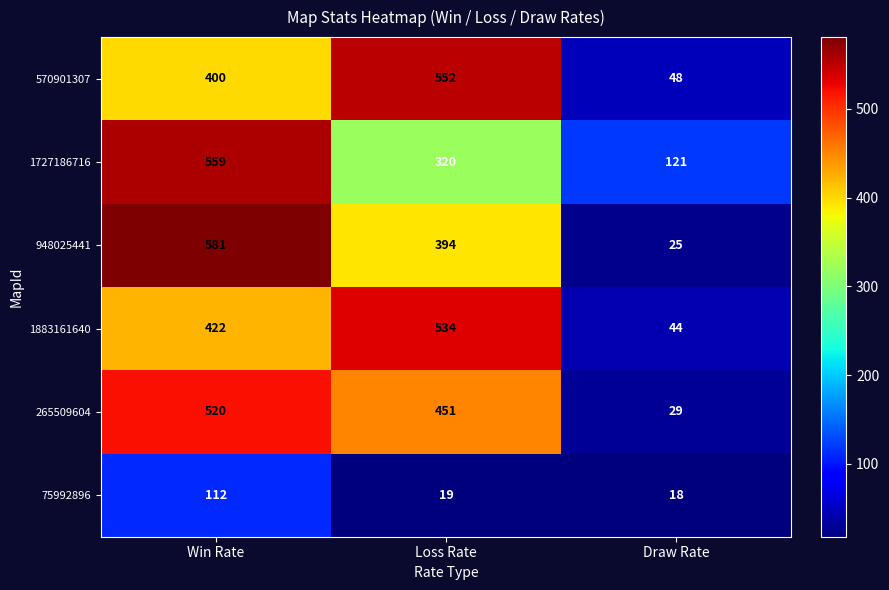

What is the total value across all series at Draw Rate?

285